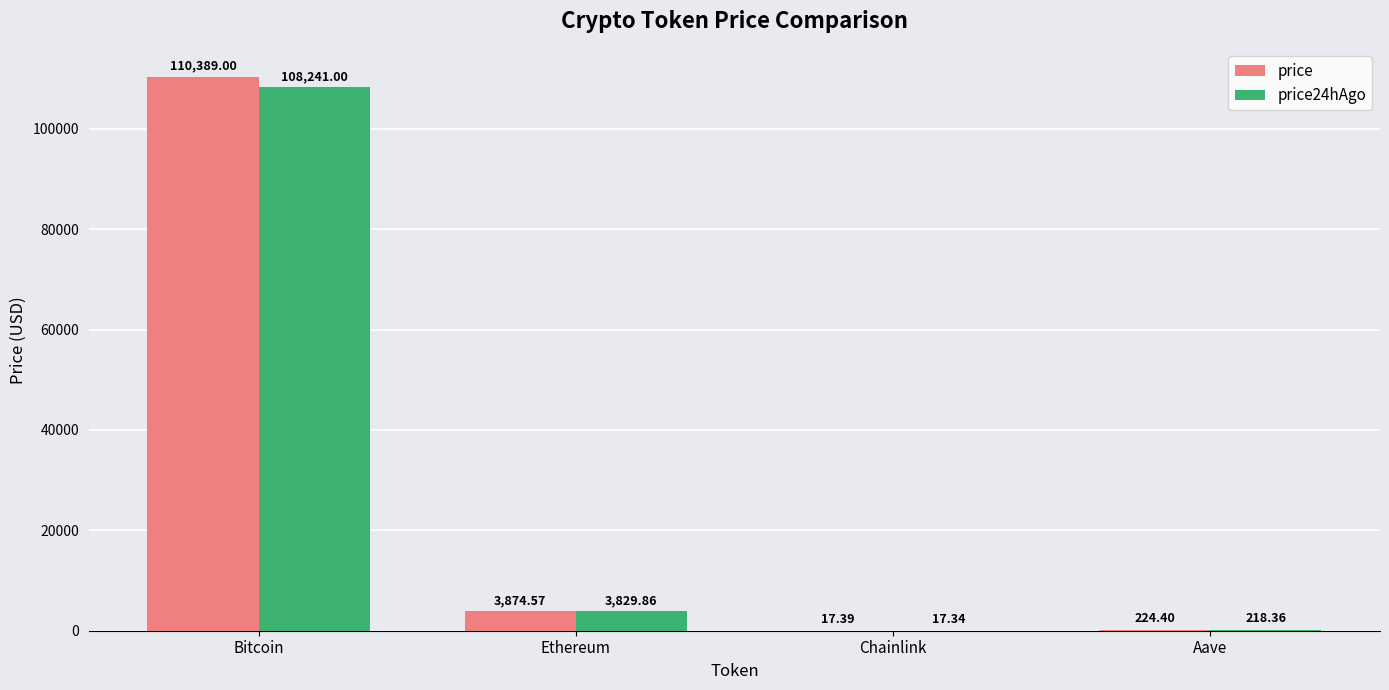

At which category does the chart reach its peak across all series?

Bitcoin